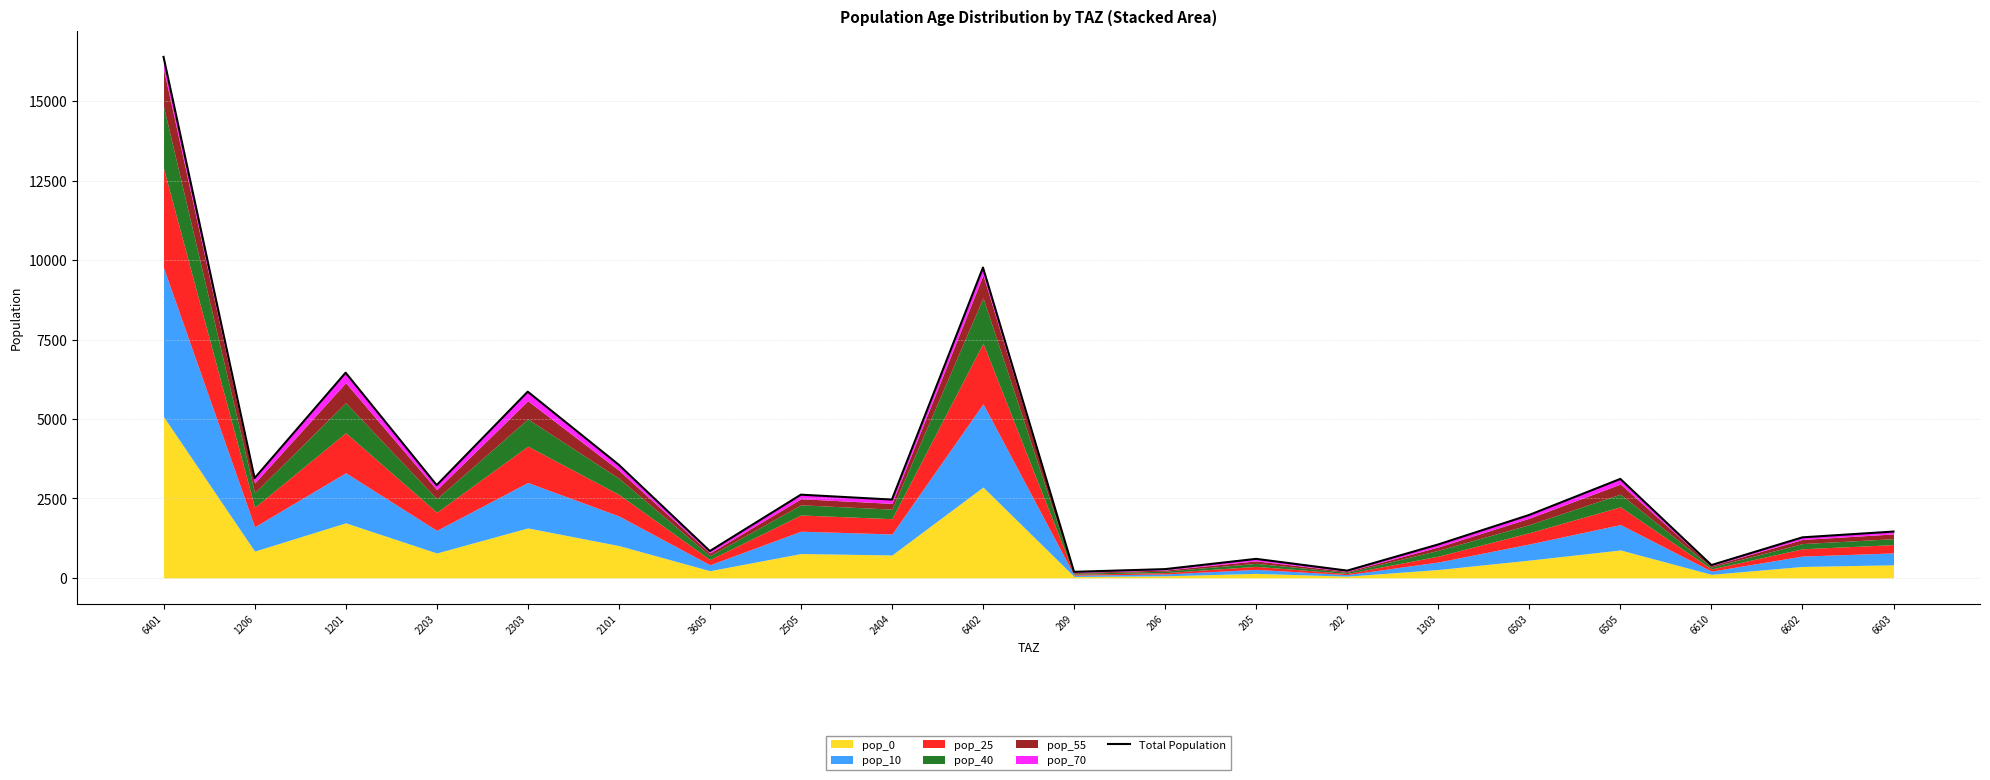

At which category does the chart reach its peak across all series?

6401